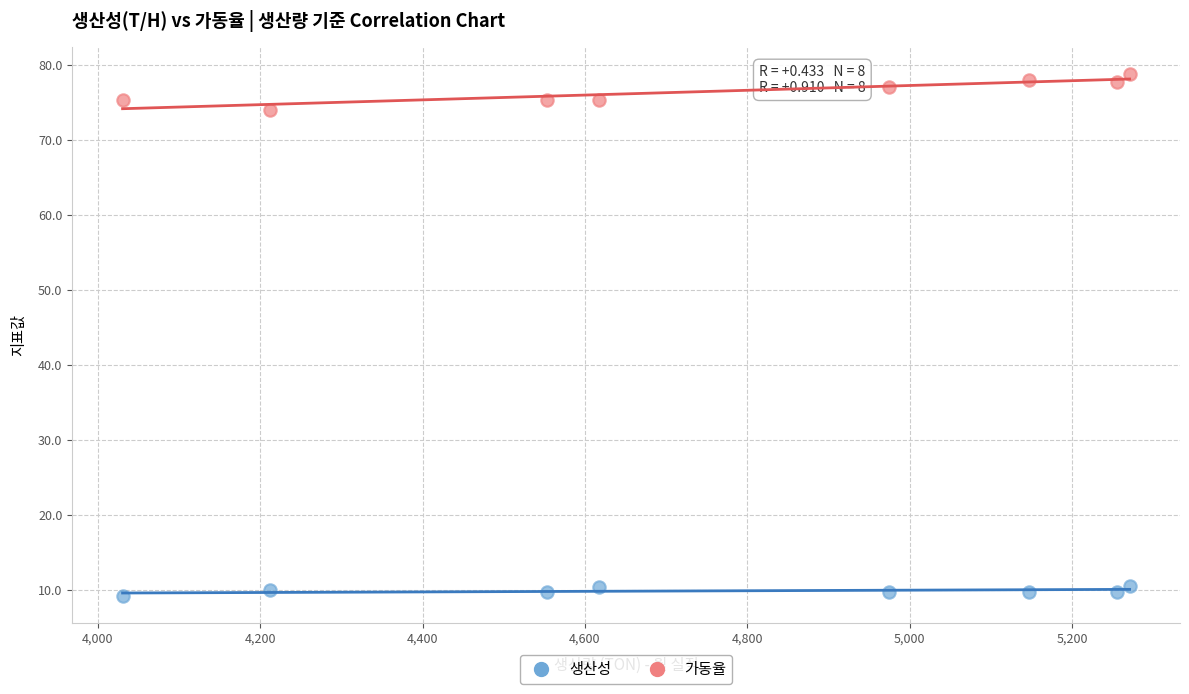

Across all series, what Y value is closest to 43?

74.1